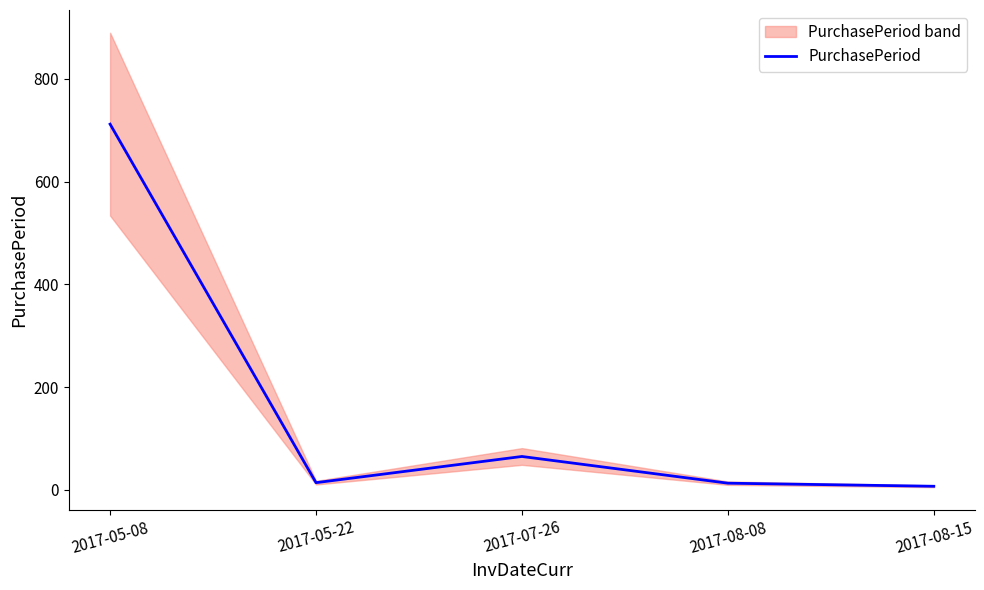

Count the number of data series in this chart.

1